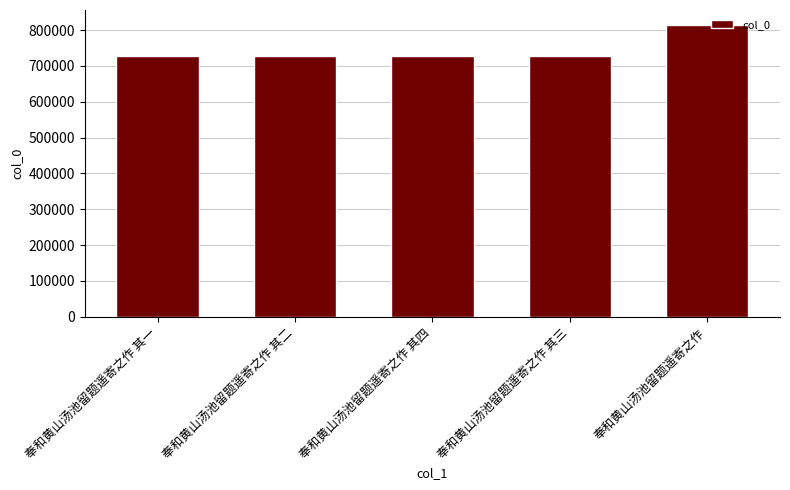

What is the change in value from 奉和黄山汤池留题遥寄之作 其一 to 奉和黄山汤池留题遥寄之作 其二?

+1